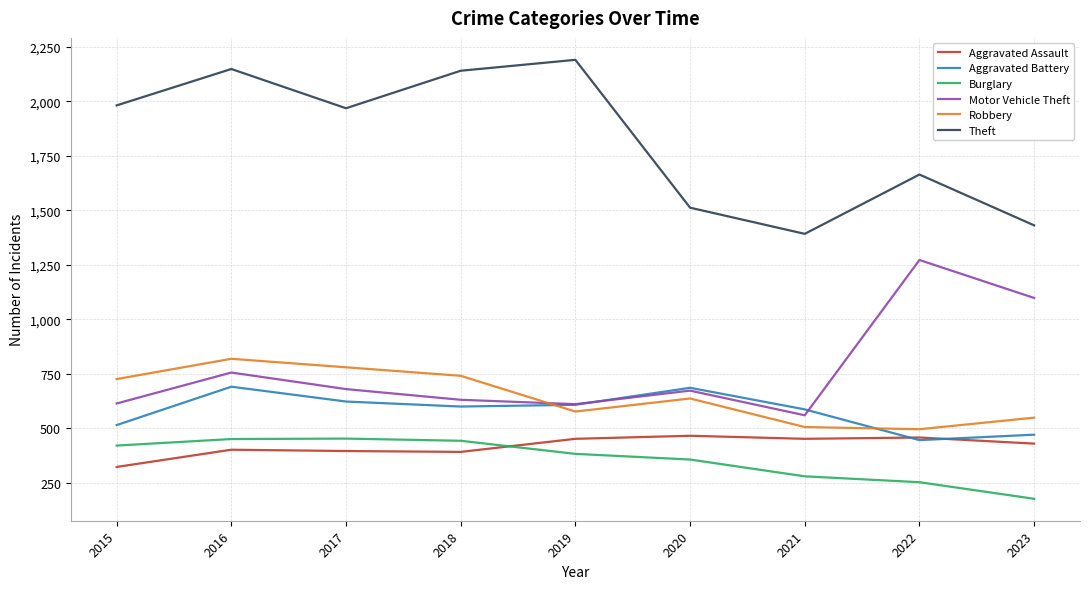

The value of Aggravated Assault at 2020 is 466. True or false?

True